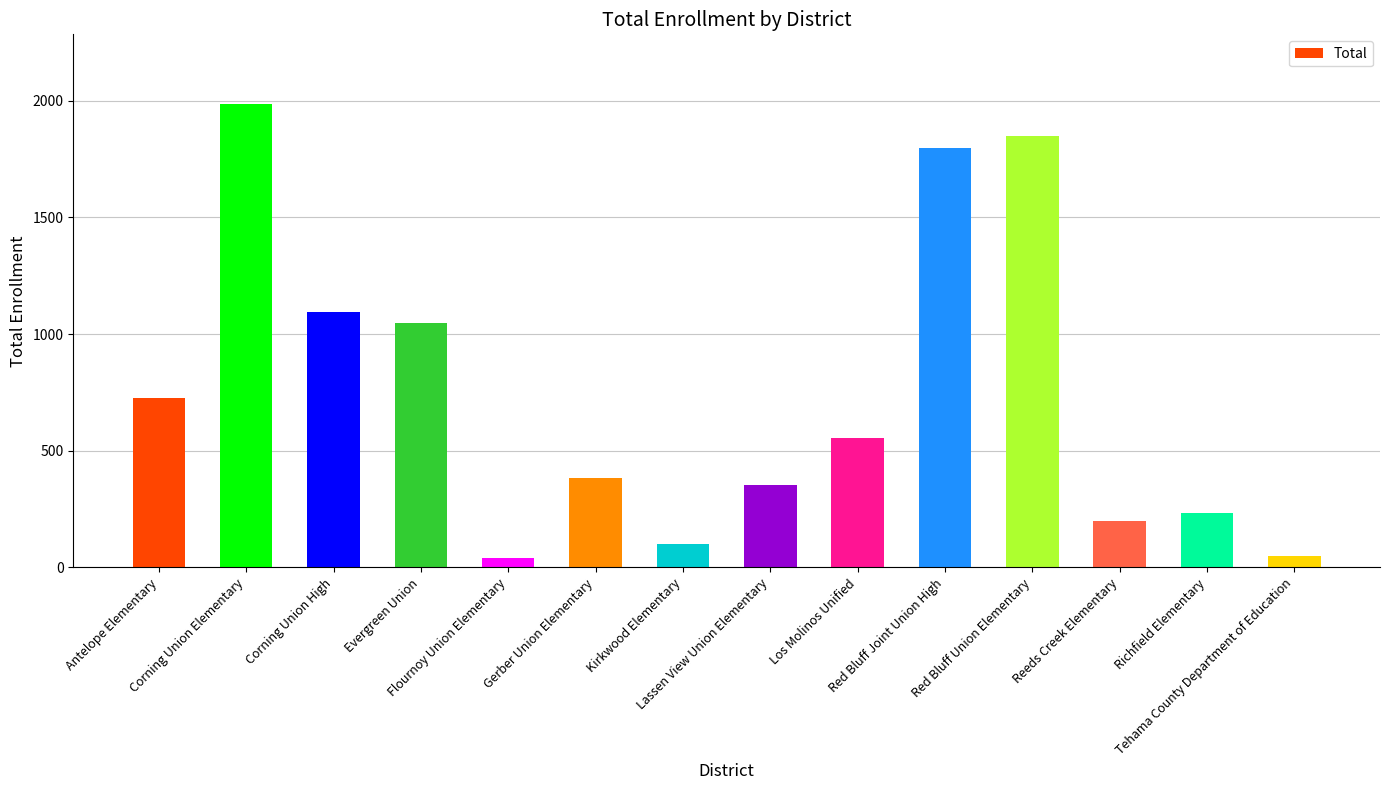

How many data points are less than 556?

7